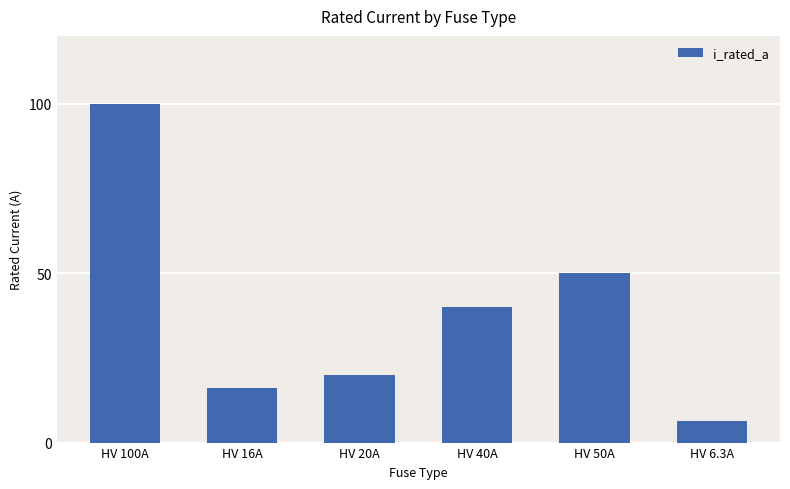

What is the average value?

38.7